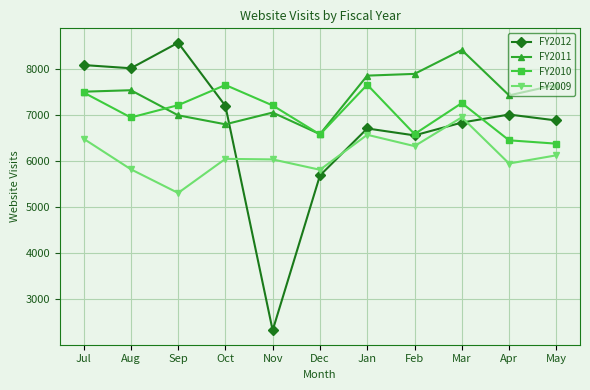

True or false: FY2011 has a value of 7653 at May.

True